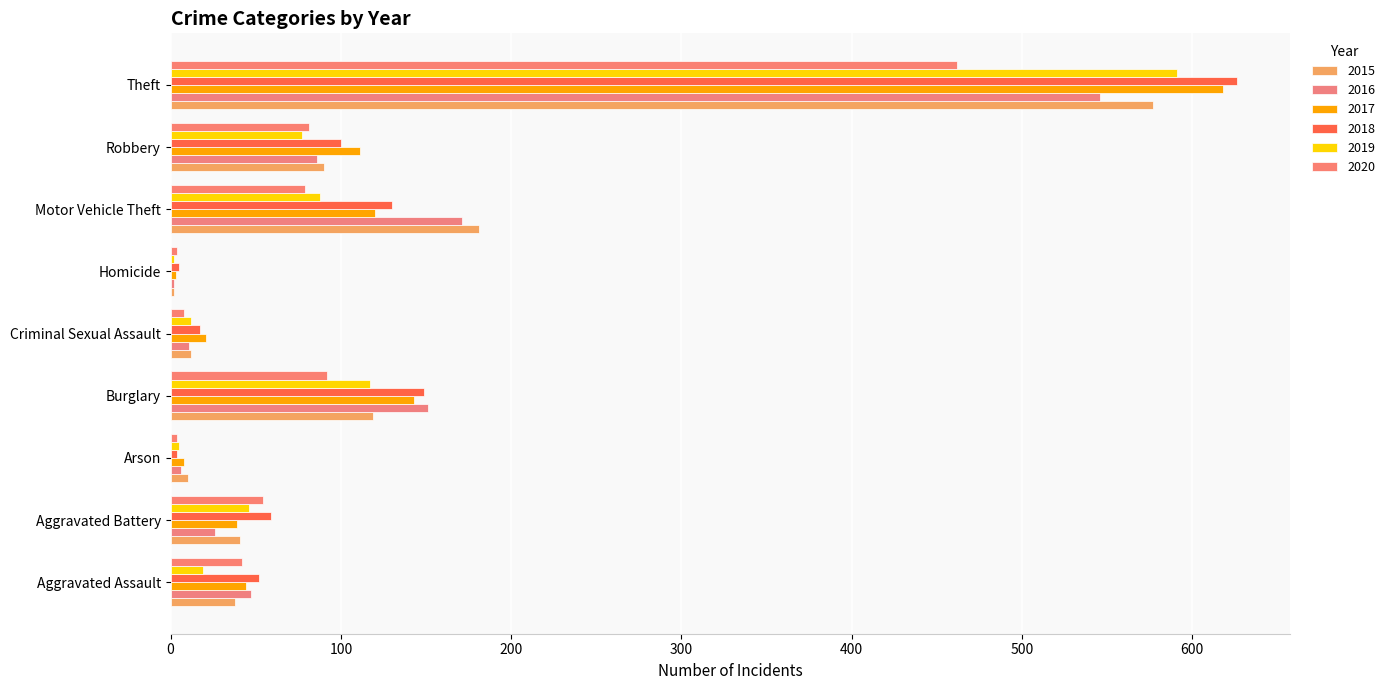

What position from the right is Robbery?

2